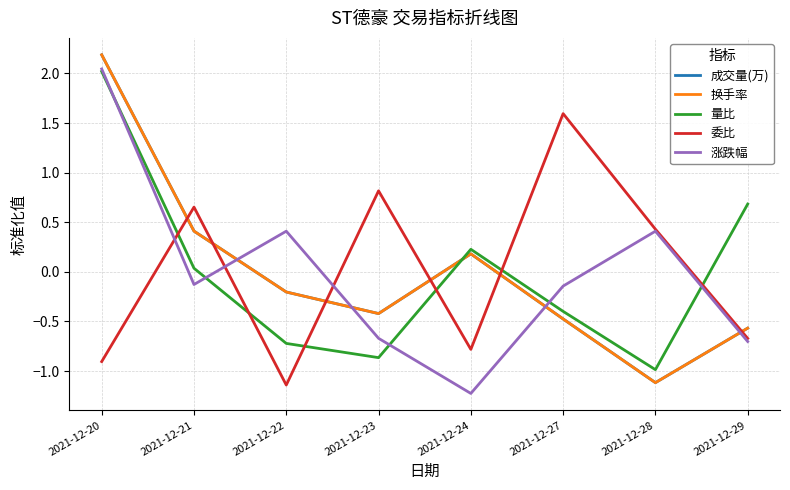

Does the chart display data point markers on the line(s)?

No